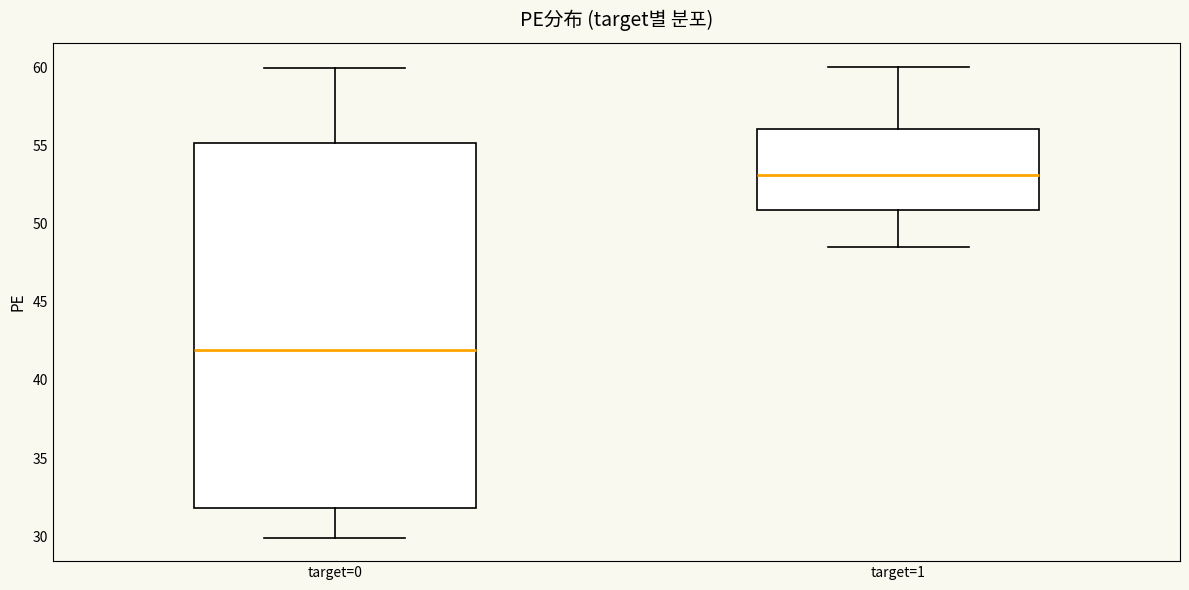

Which box is the tallest, from its lower edge to its upper edge?

target=0